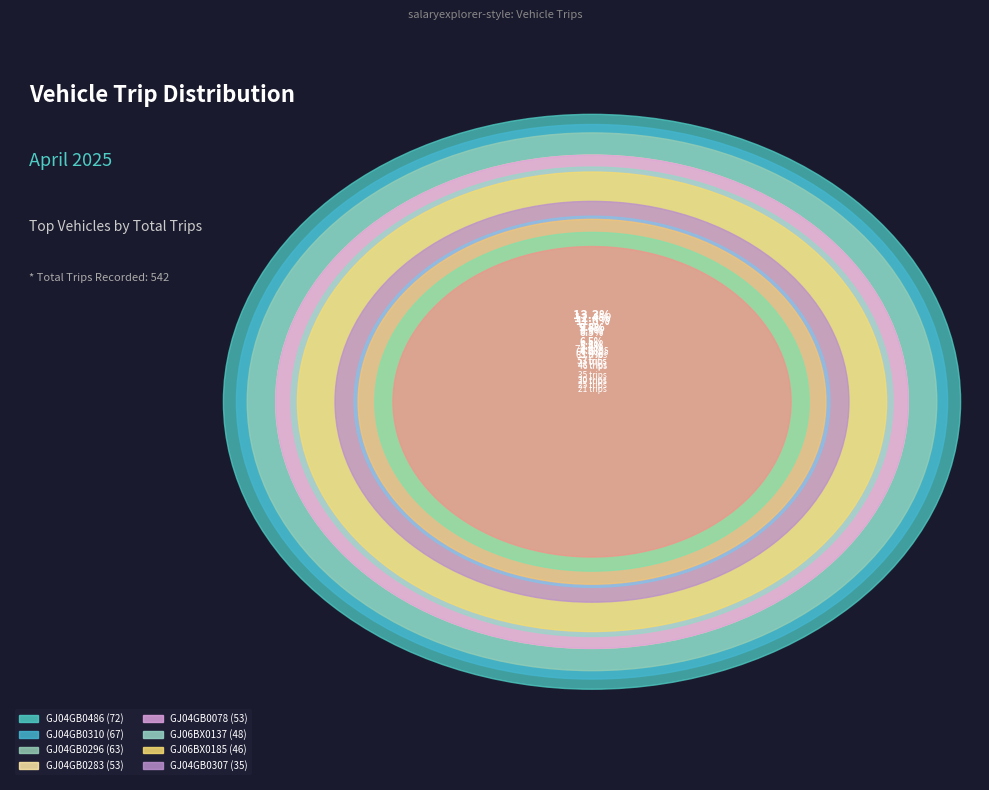

What is the ratio of the value at GJ04GB0283 to the value at GJ06BX0137?

1.1